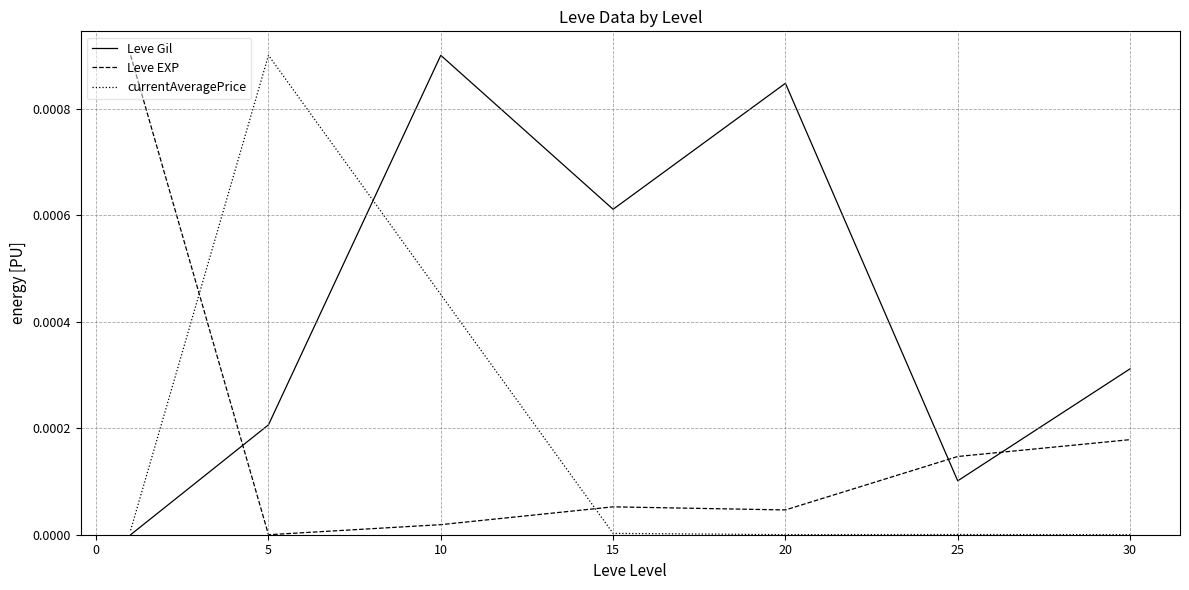

How many intersections are there between currentAveragePrice and Leve EXP?

2